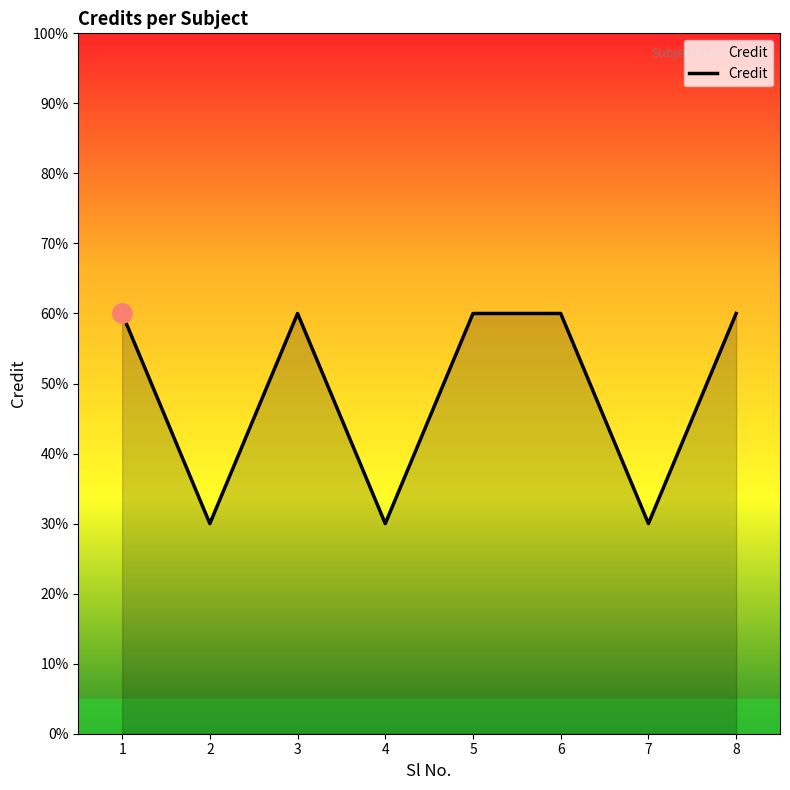

Reading right to left, what are all the values shown in this chart?

6	3	6	6	3	6	3	6